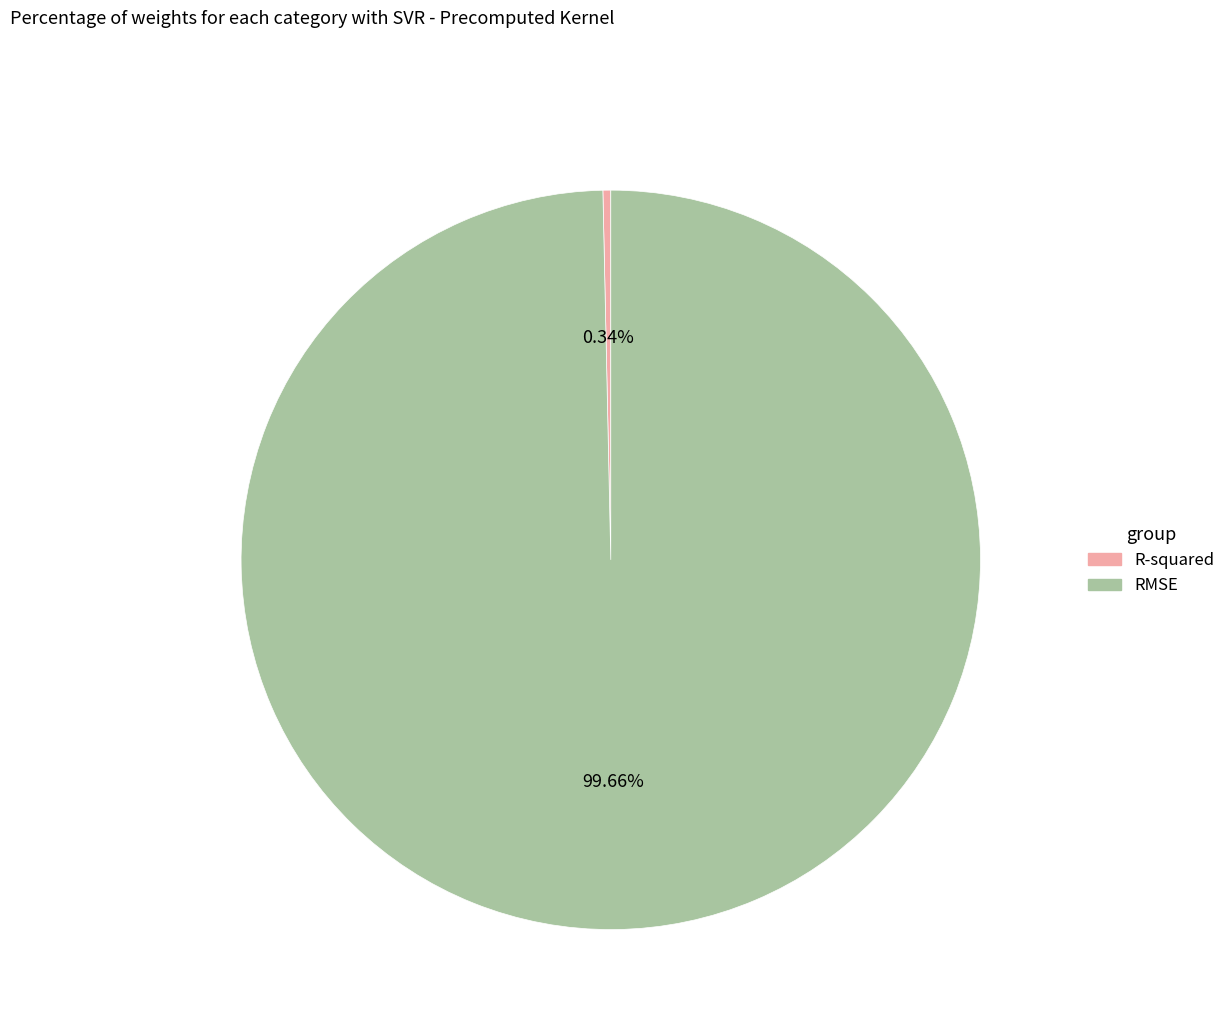

How many slices are in this pie chart?

2